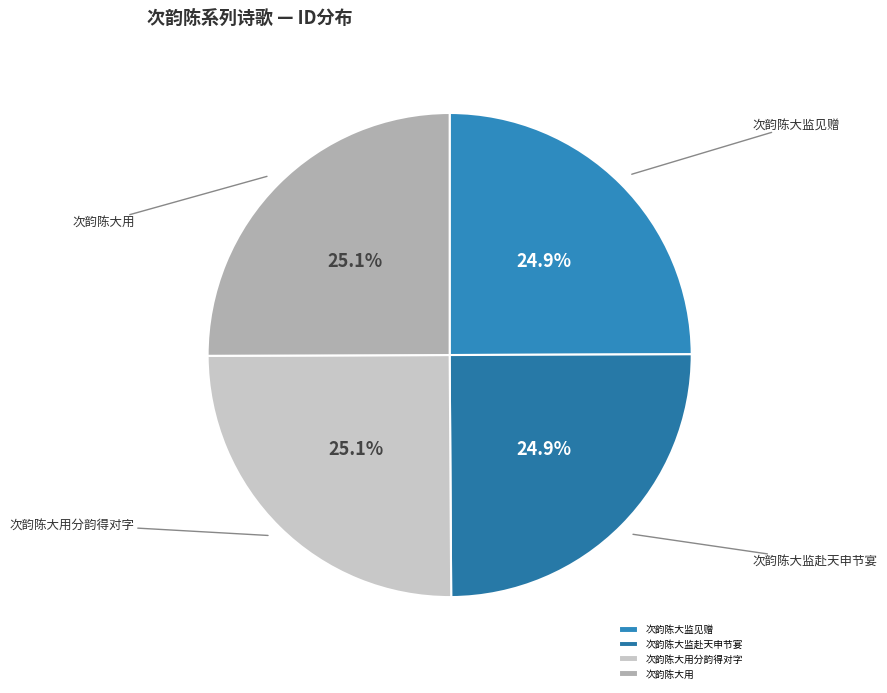

Does 次韵陈大用分韵得对字 account for over 50% of the chart?

No